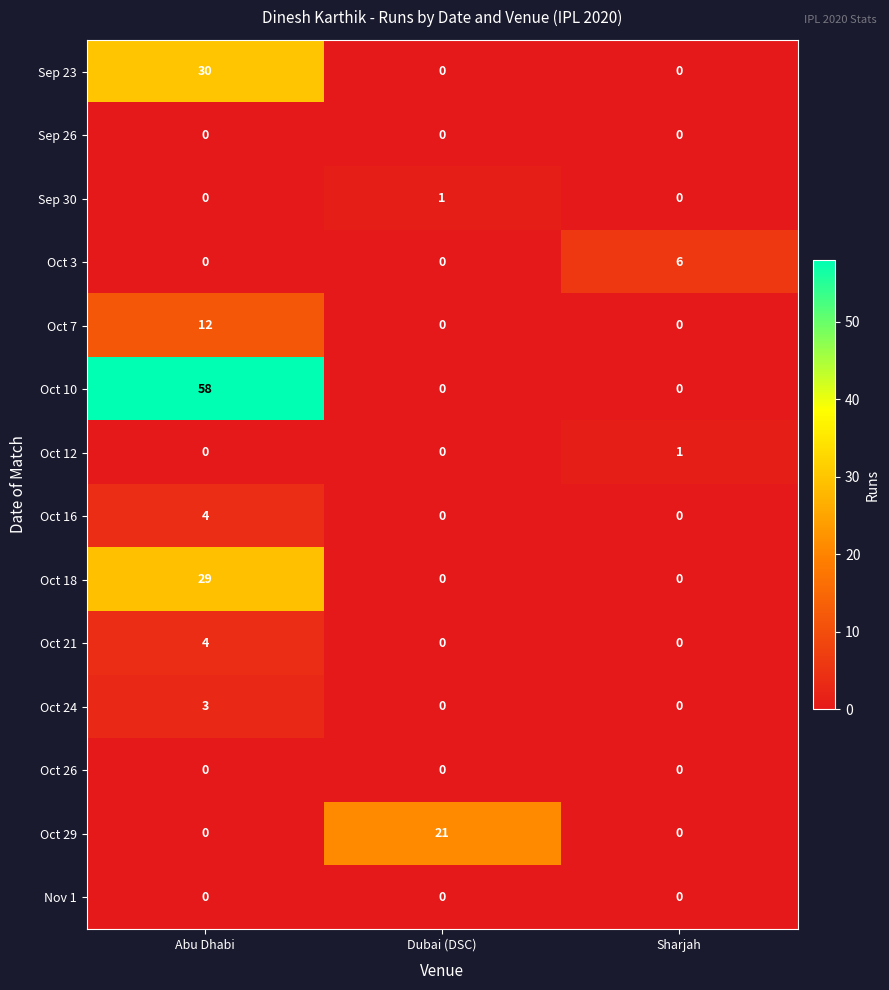

What is the difference between the Oct 3 values at Sharjah and Abu Dhabi?

6